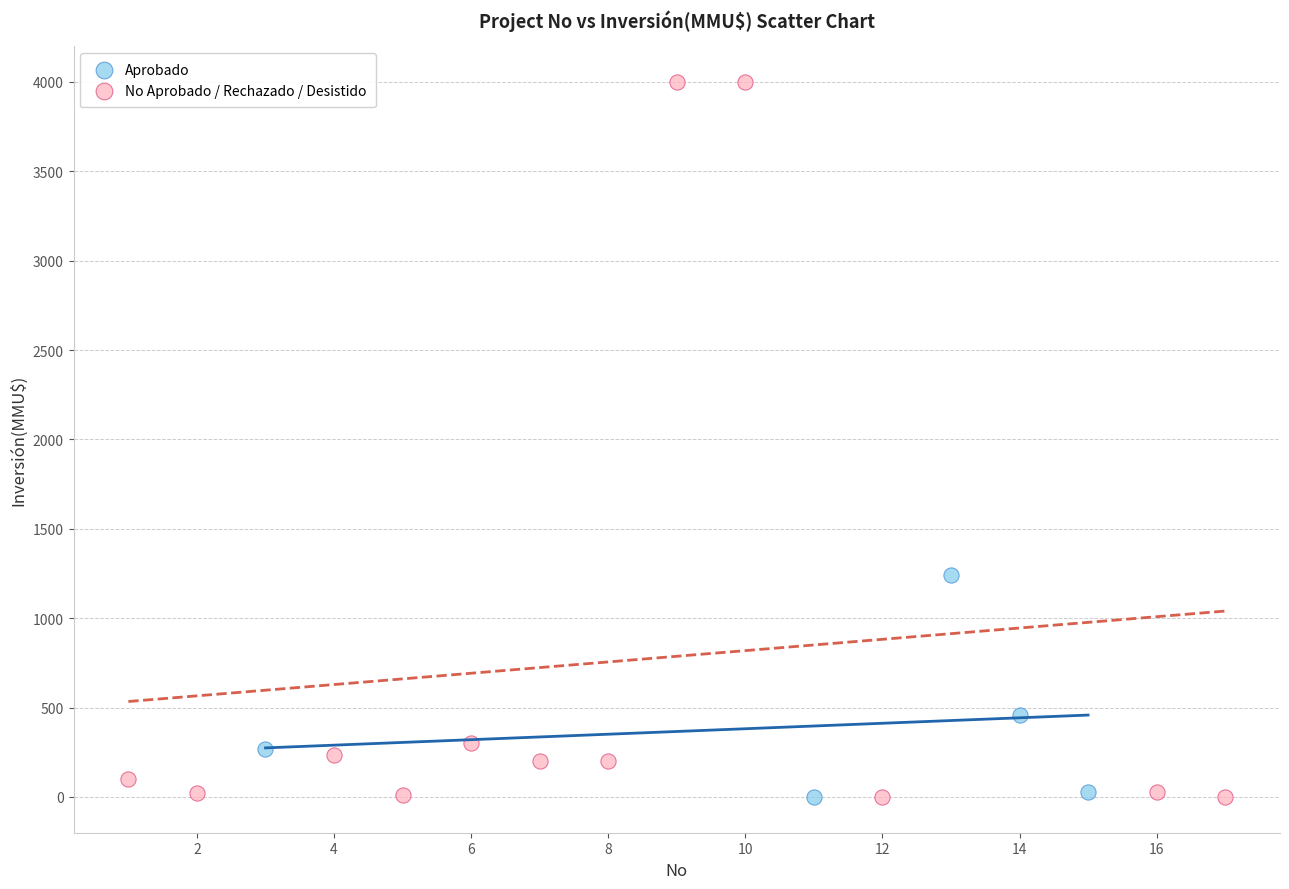

What are all the series names shown in the legend?

Aprobado, No Aprobado / Rechazado / Desistido